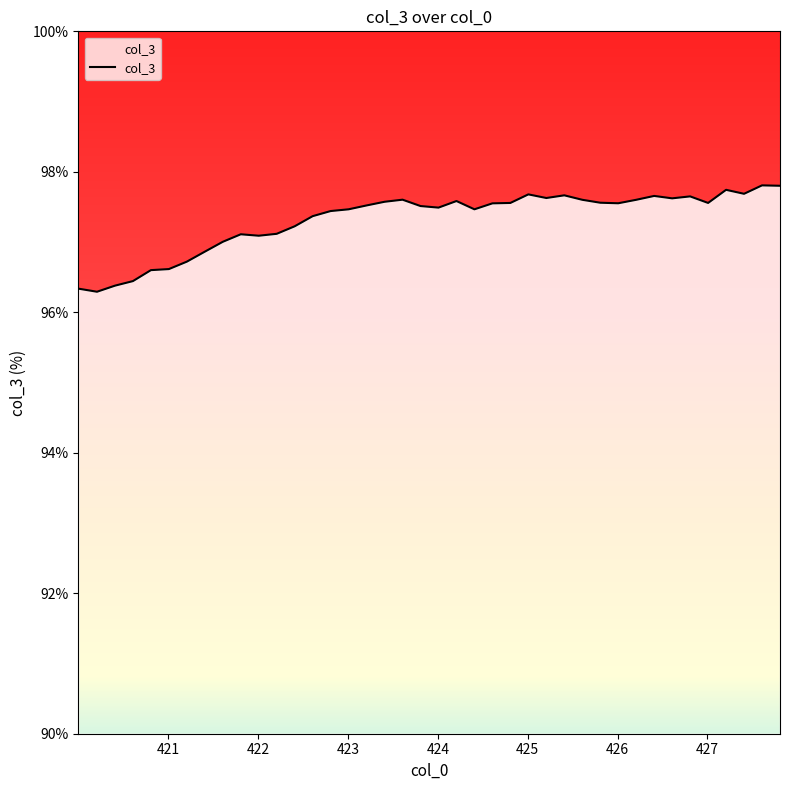

What is the maximum value shown in the chart?

97.8